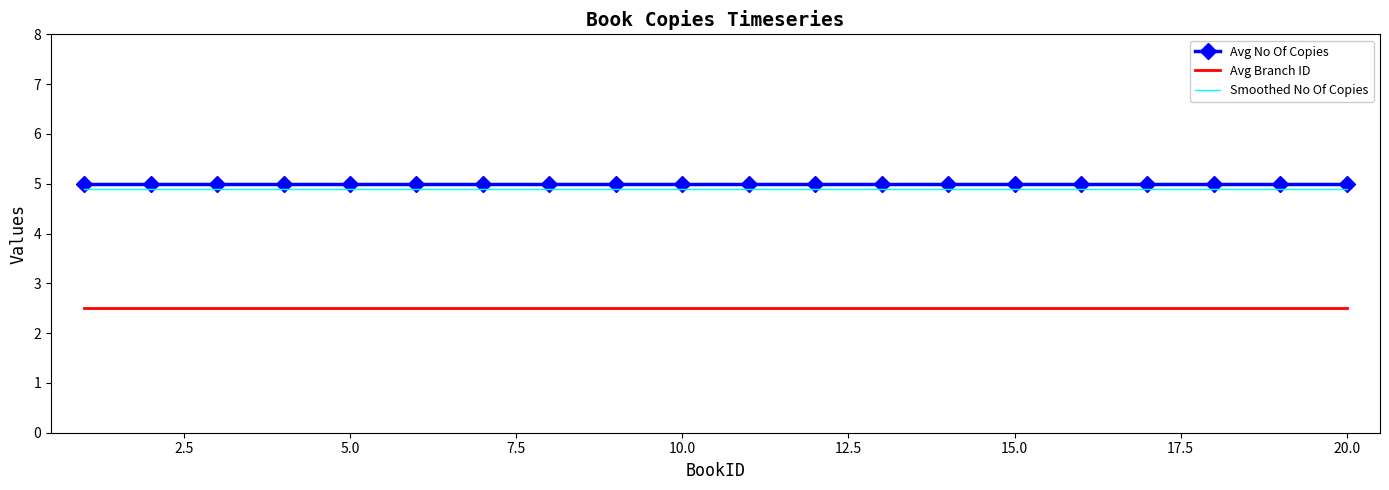

True or false: Smoothed No Of Copies and Avg No Of Copies cross at least once.

False